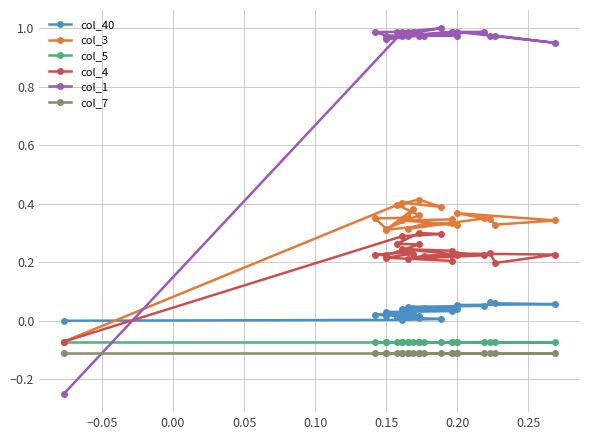

How many positive values does the col_1 series have?

21